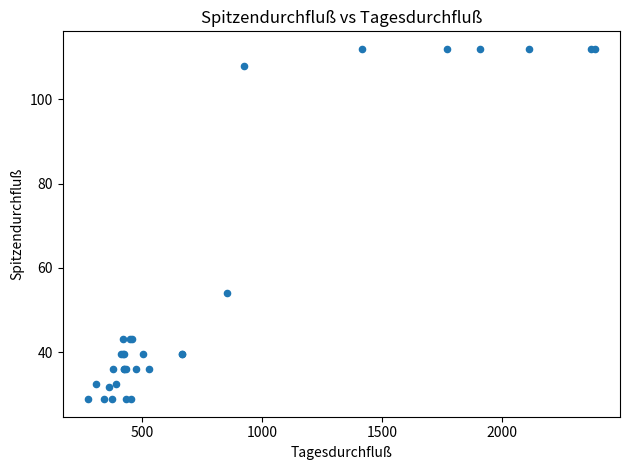

What Y value in the scatter plot is closest to 70?

54.0